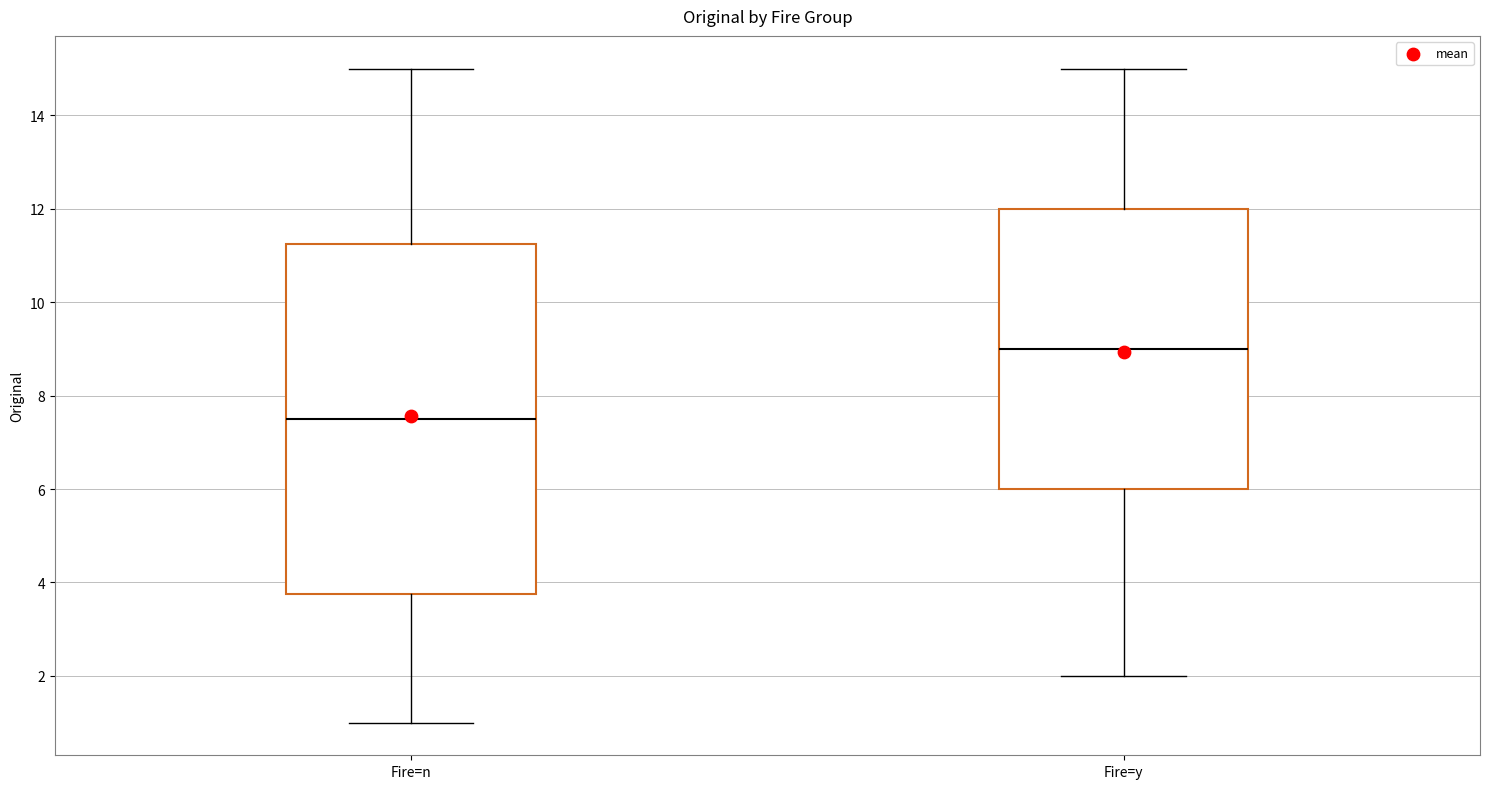

Reading left to right, read every box against the y-axis: the position of its median line, the range the box covers, and the ends of its whiskers. The values are not printed on the chart, so give them approximately, as read against the axis.

Fire=n: median 7.6, box 3.8 to 11.2, whiskers 1.0 to 15.0
Fire=y: median 9.0, box 6.0 to 12.0, whiskers 2.0 to 15.0